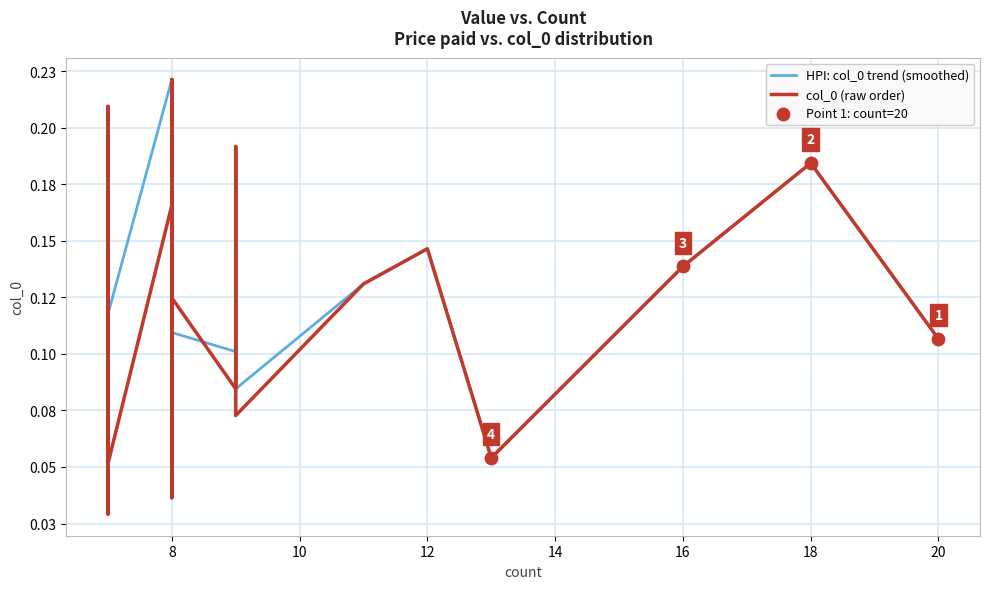

Is the value of col_0 (raw order) at 16 greater than the value of HPI: col_0 trend (smoothed) at 16?

Yes